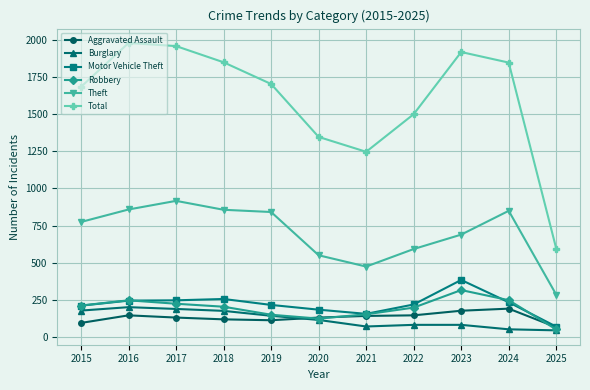

True or false: Motor Vehicle Theft and Total cross at least once.

False